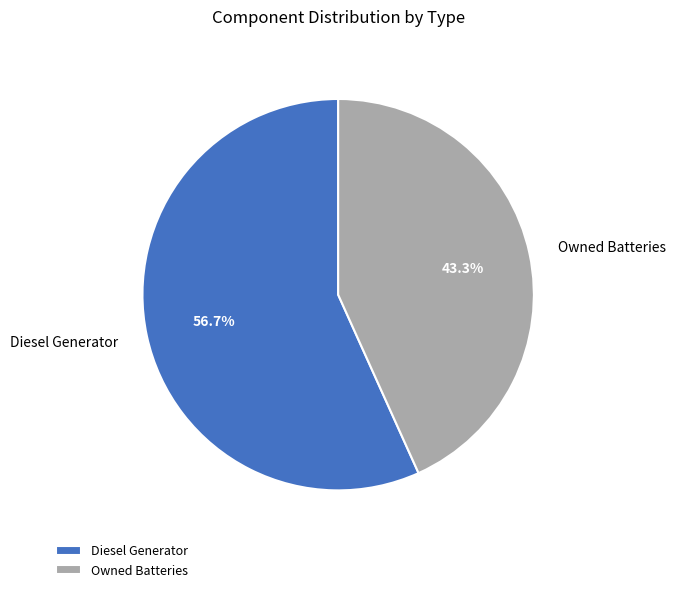

To the nearest percent, what is the difference between the largest and smallest slice percentages?

13%